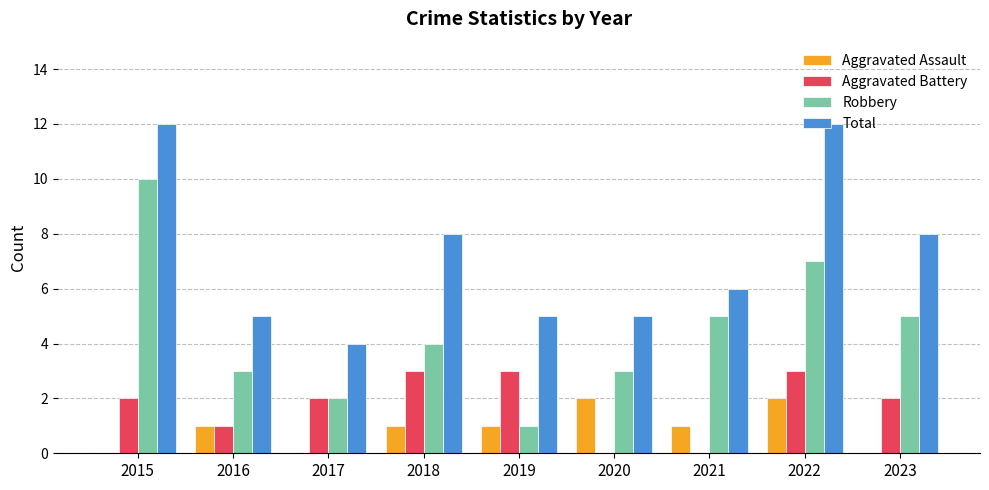

How many series are shown in this chart?

4